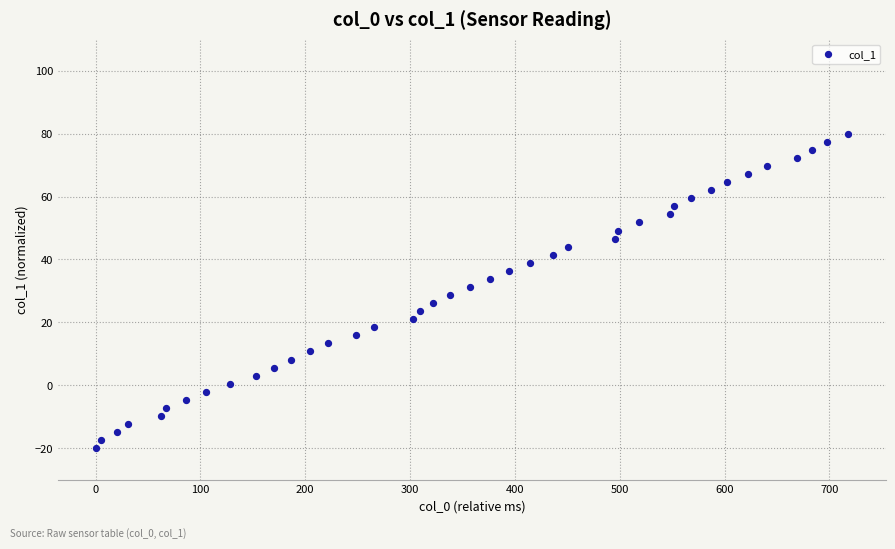

What is the range of X values (max minus min)?

718.0